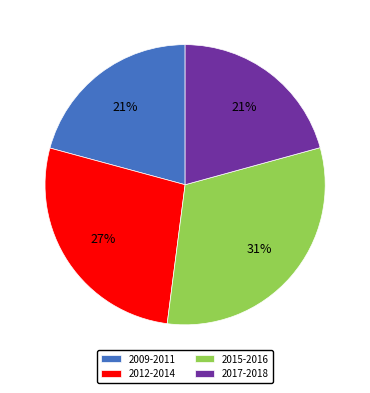

To the nearest percent, what percentage of the pie is 2009-2011?

21%